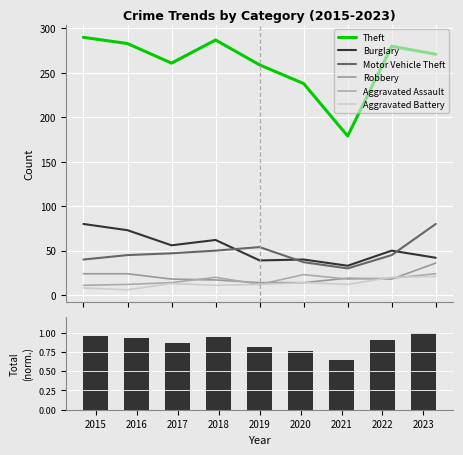

Does the chart contain any negative values?

No